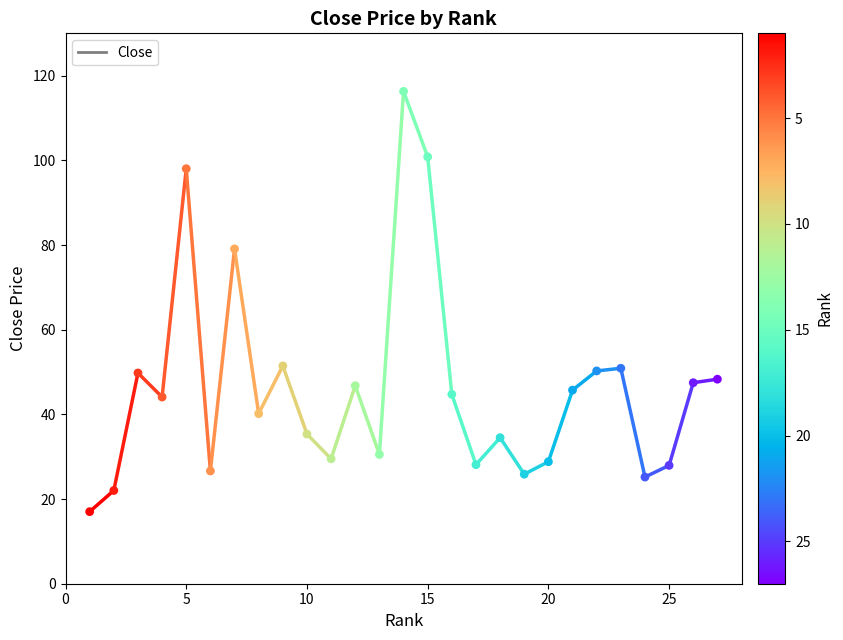

What is the range of X values (max minus min)?

26.0